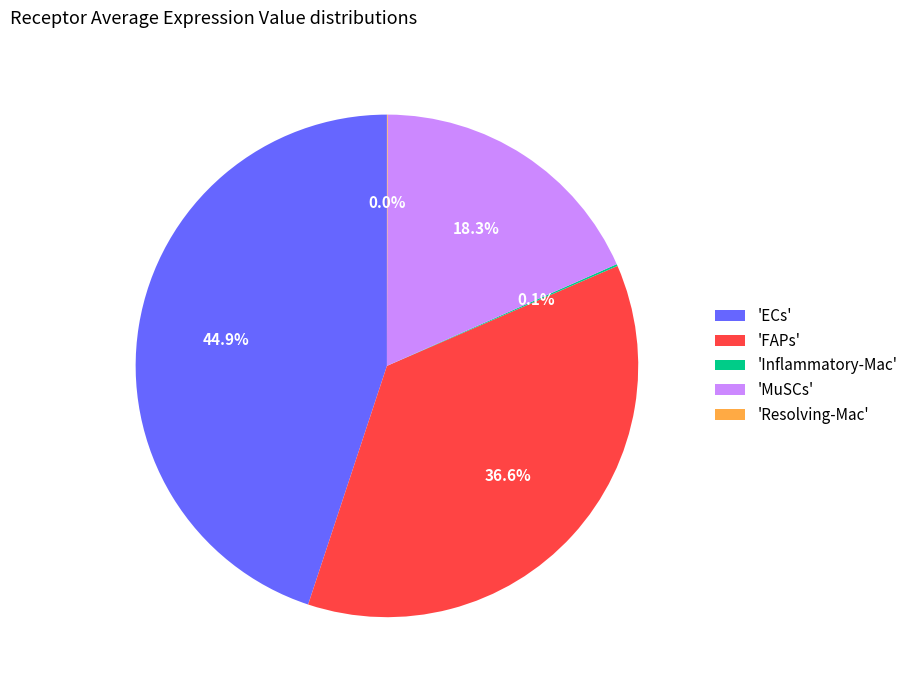

Does any single category account for the majority?

No